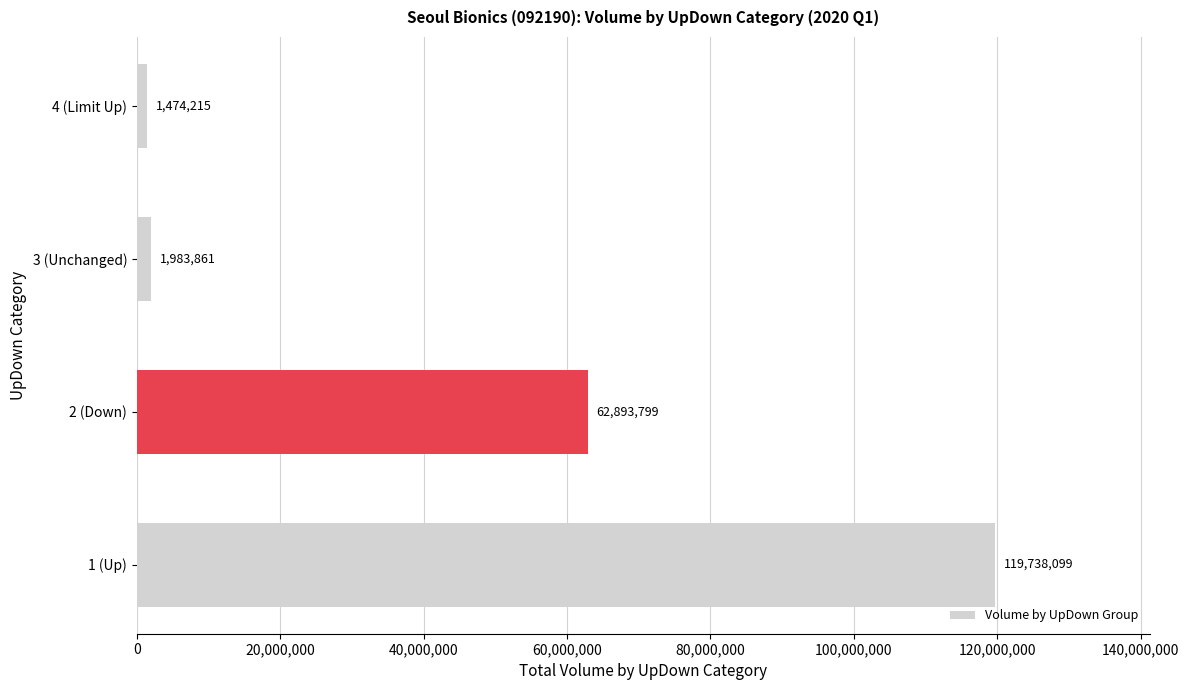

The chart shows a value of 1474215 at 4 (Limit Up). True or false?

True